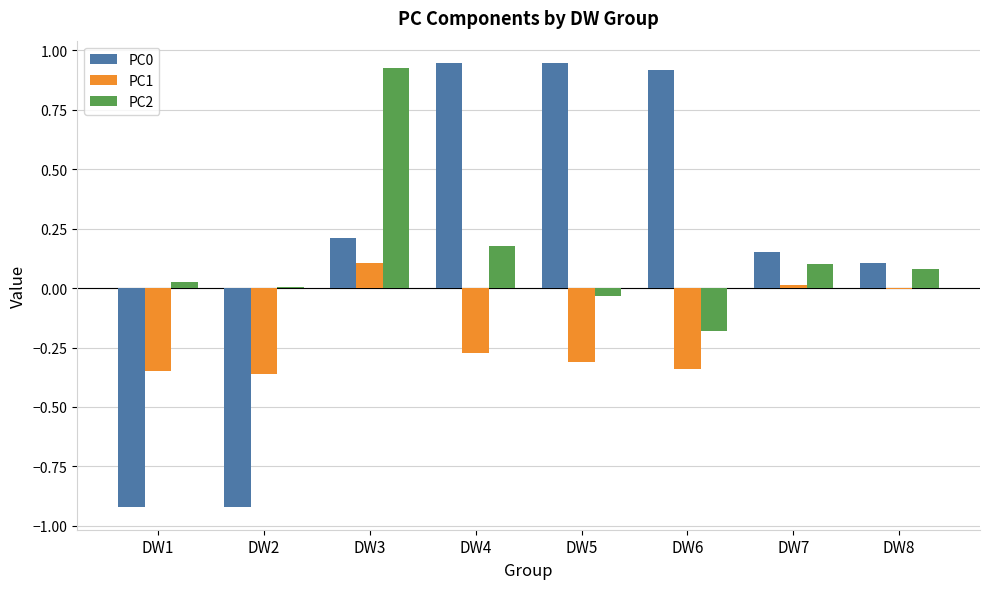

What is the sum of all PC2 values?

1.1